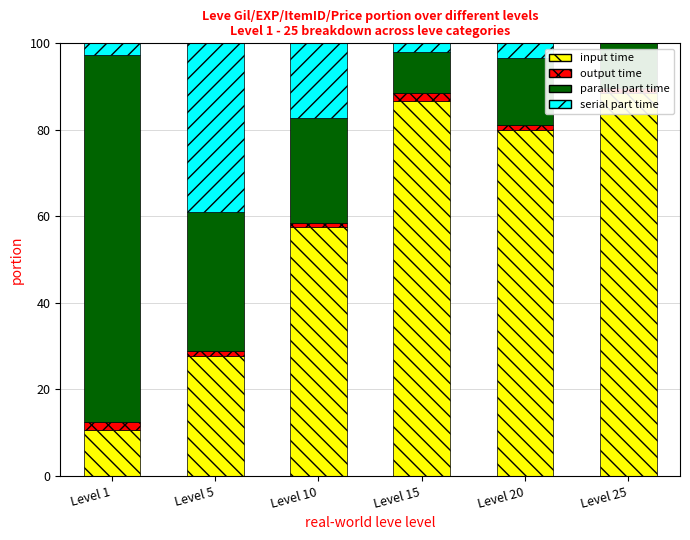

What is the value of the input time bar at the 2nd from the left?

27.7